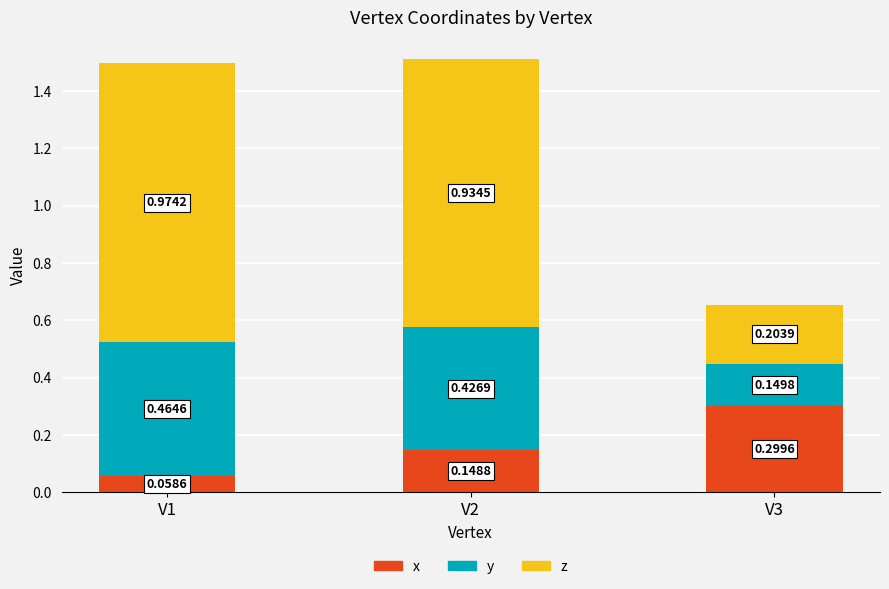

Which series has the largest range (max minus min)?

z